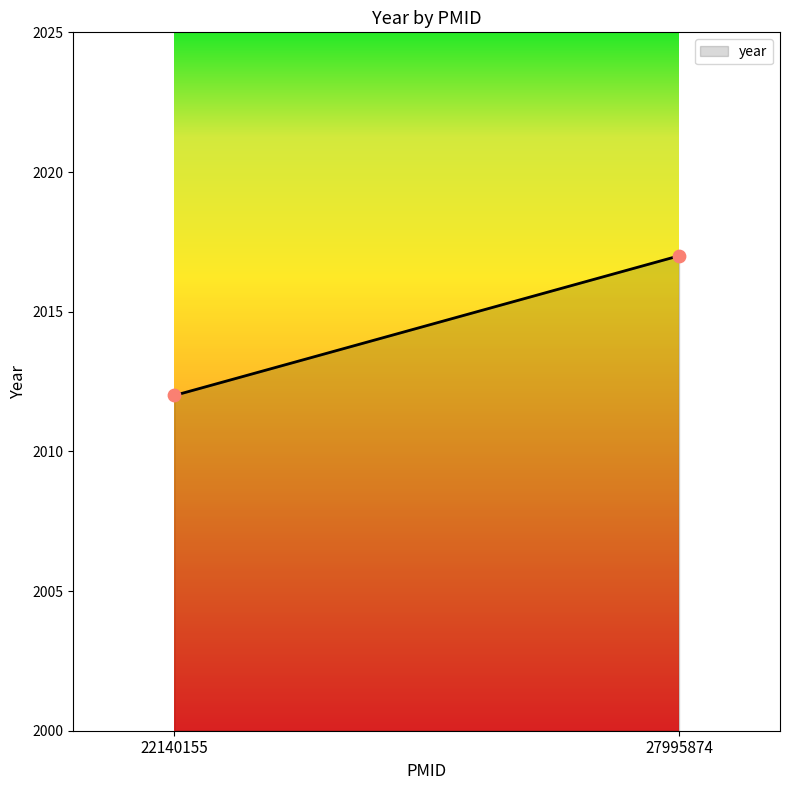

What Y value in the scatter plot is closest to 2014?

2012